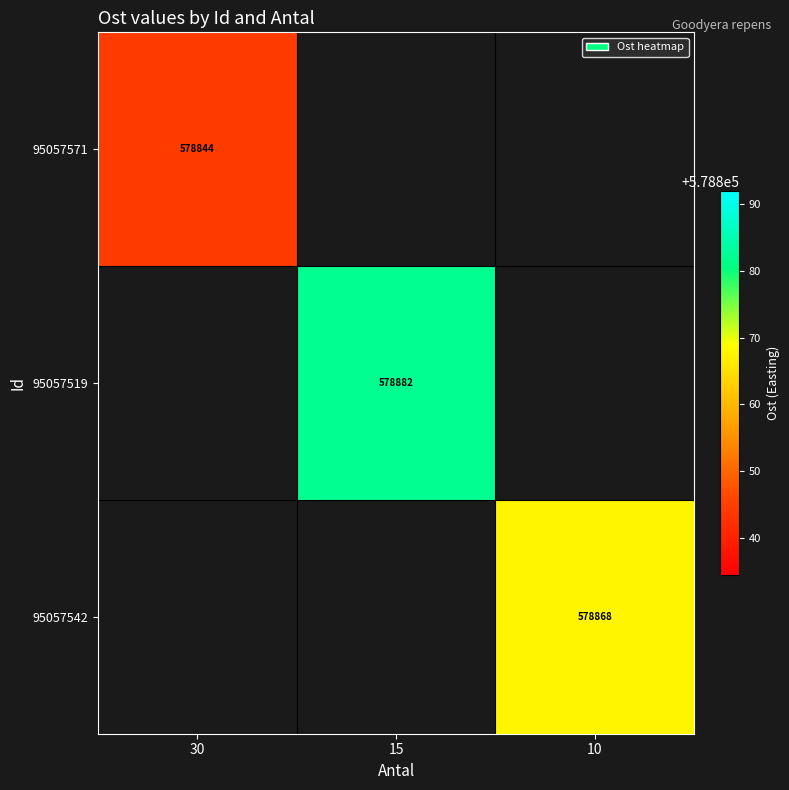

At which category does the chart reach its minimum across all series?

15